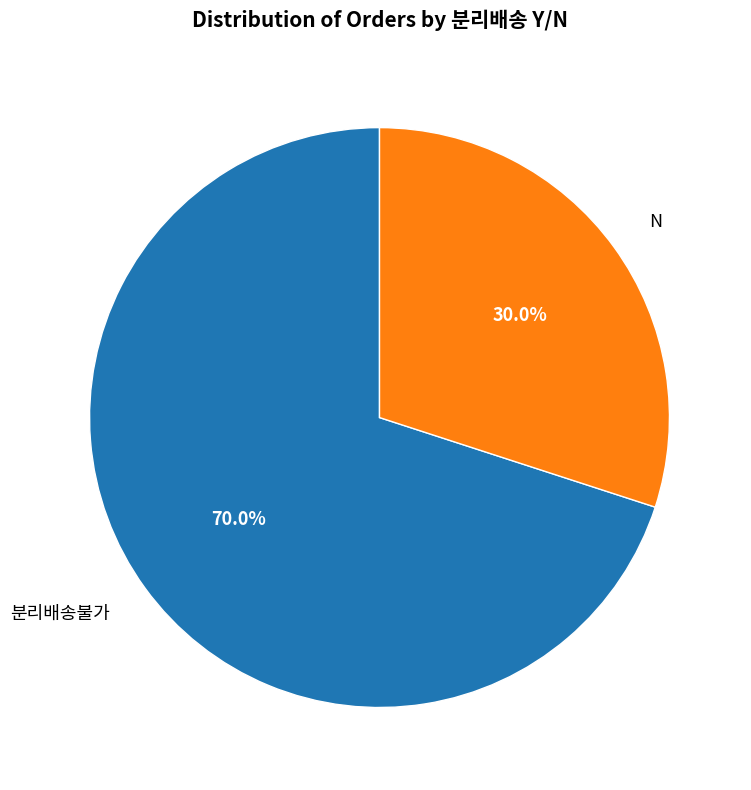

To the nearest percent, what is the combined percentage of 분리배송불가 and N?

100%